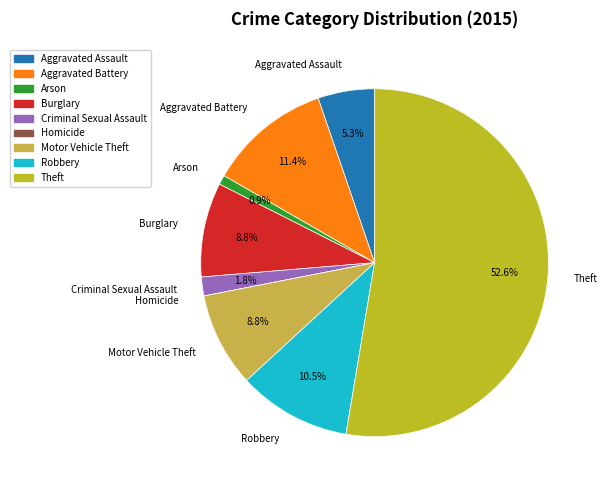

How many segments does this pie chart have?

9